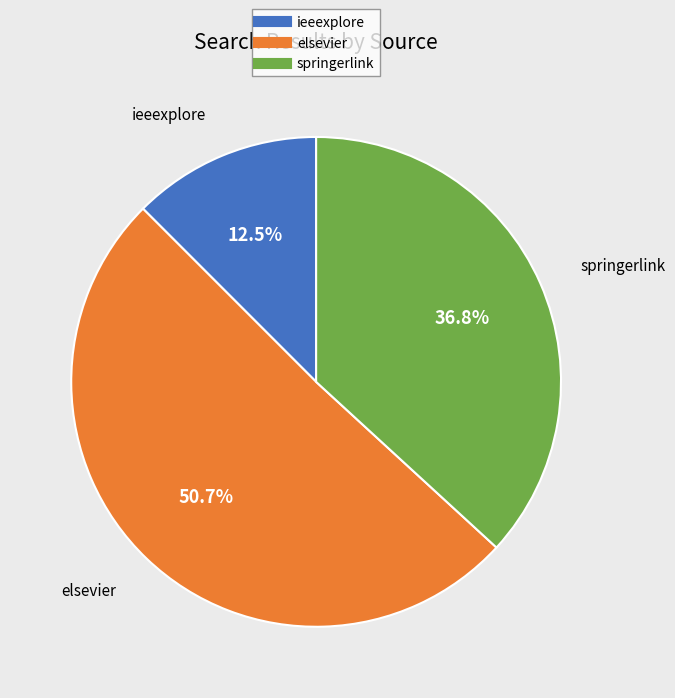

Is there a majority slice in this chart?

Yes